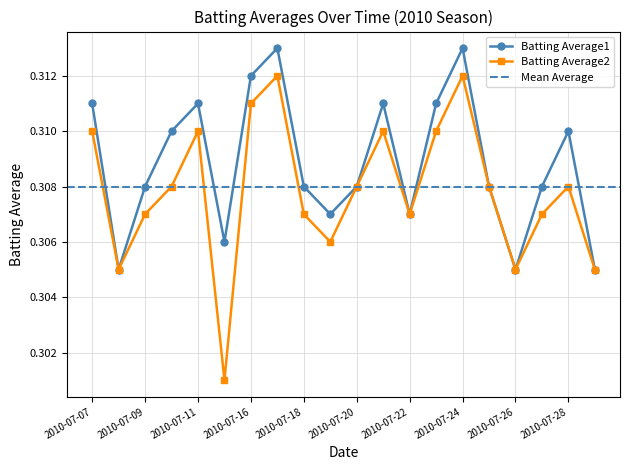

True or false: Batting Average1 and Batting Average2 cross at least once.

False